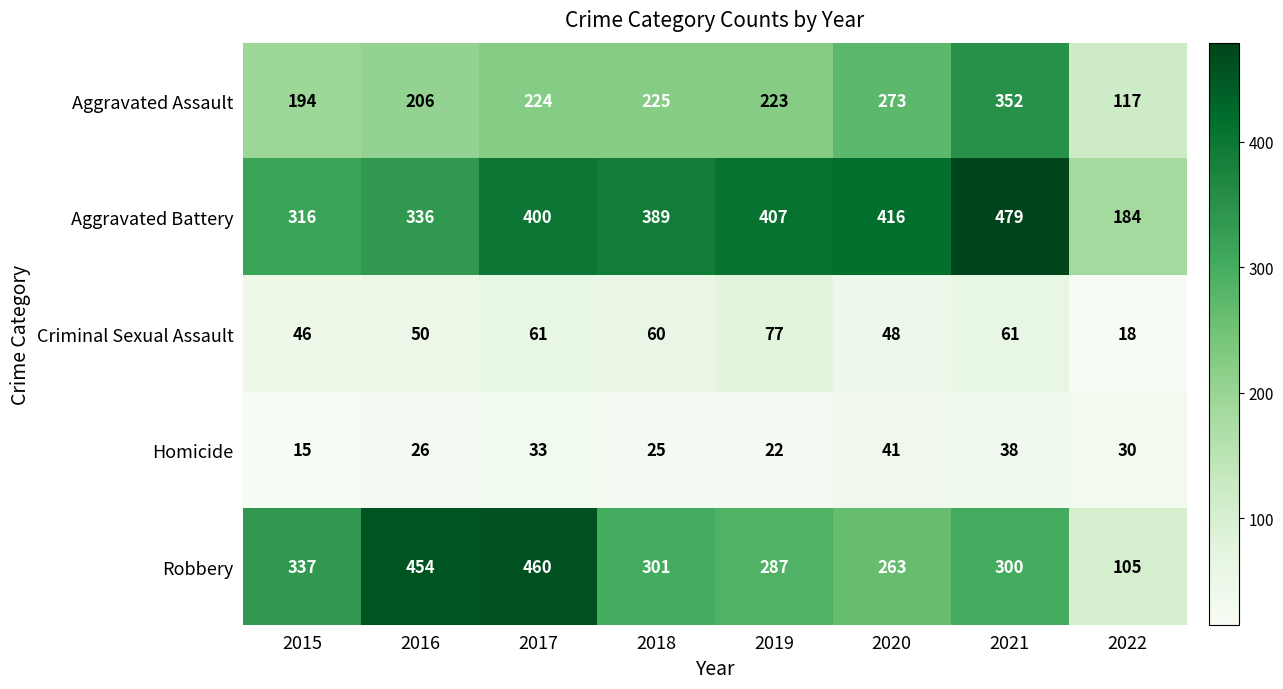

At how many categories does at least one series exceed 353?

6